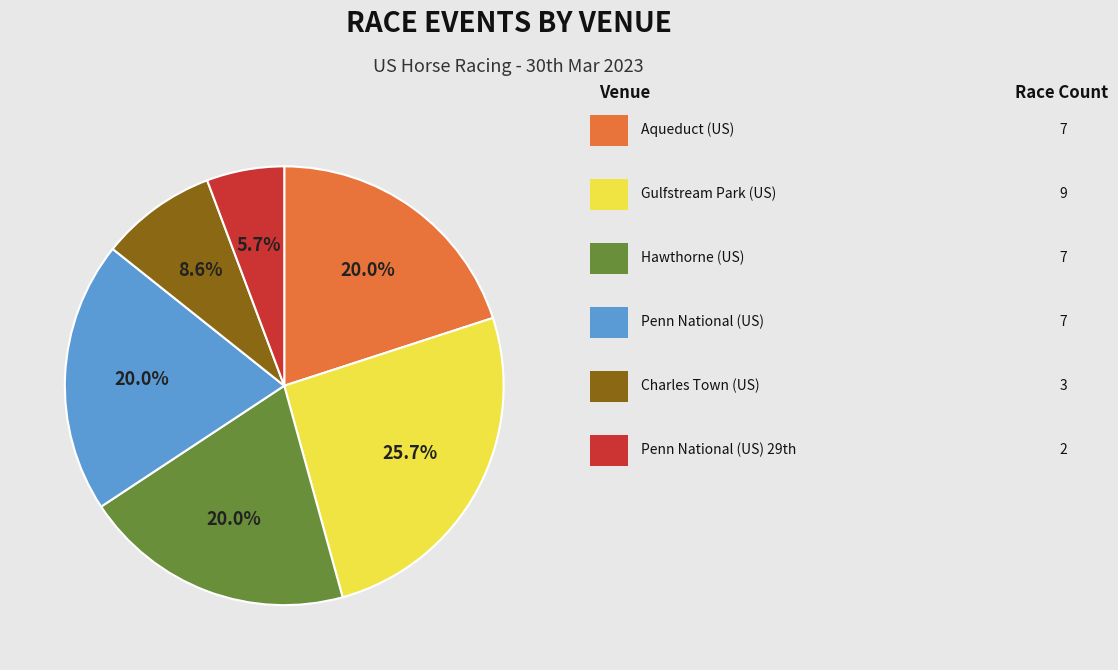

Is there any slice that represents more than half of the pie?

No